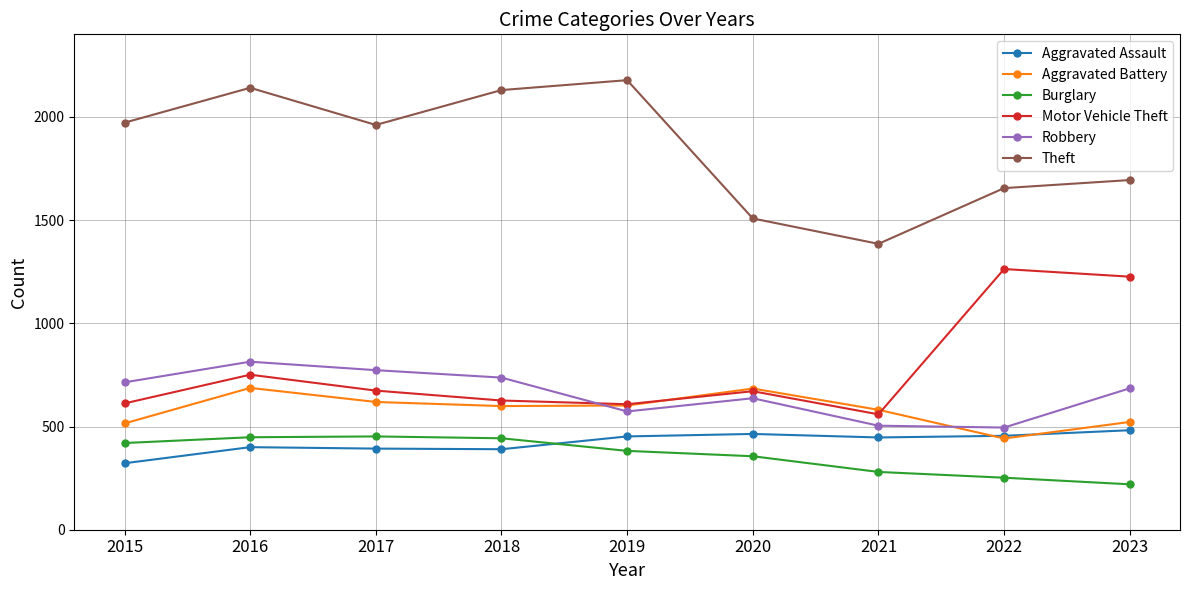

What is the minimum value shown in the chart?

220